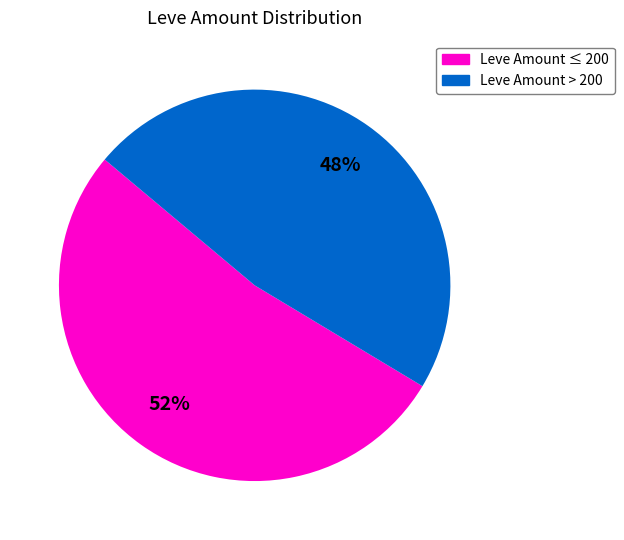

Does any single category account for the majority?

Yes